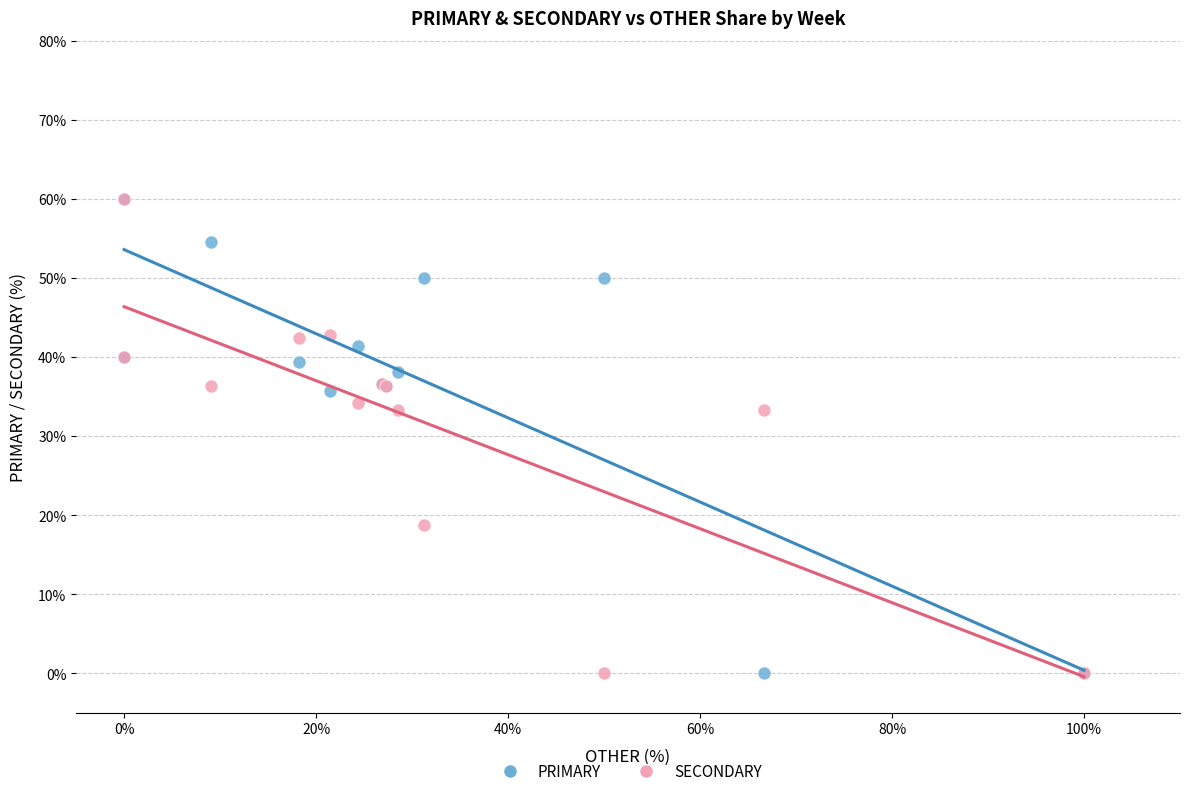

What are all the series names shown in the legend?

PRIMARY, SECONDARY